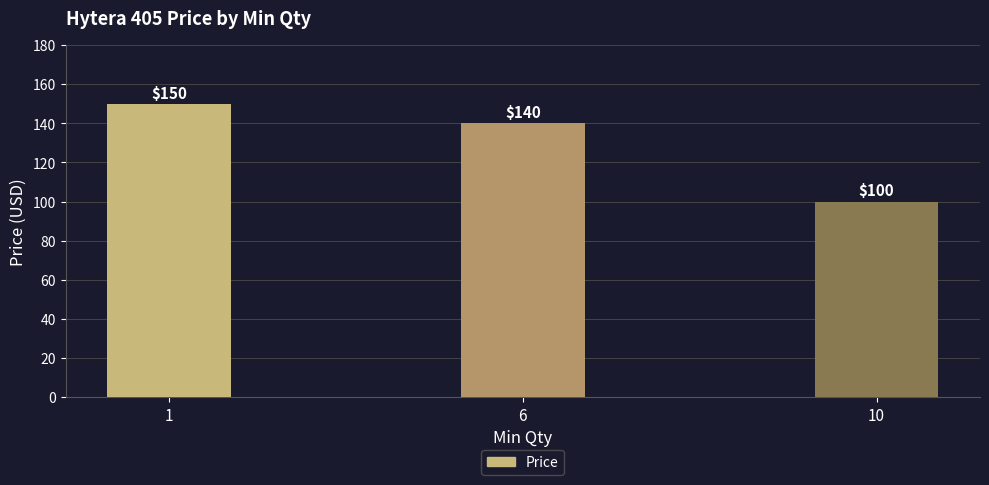

Are the bars grouped side by side (vs. stacked)?

No